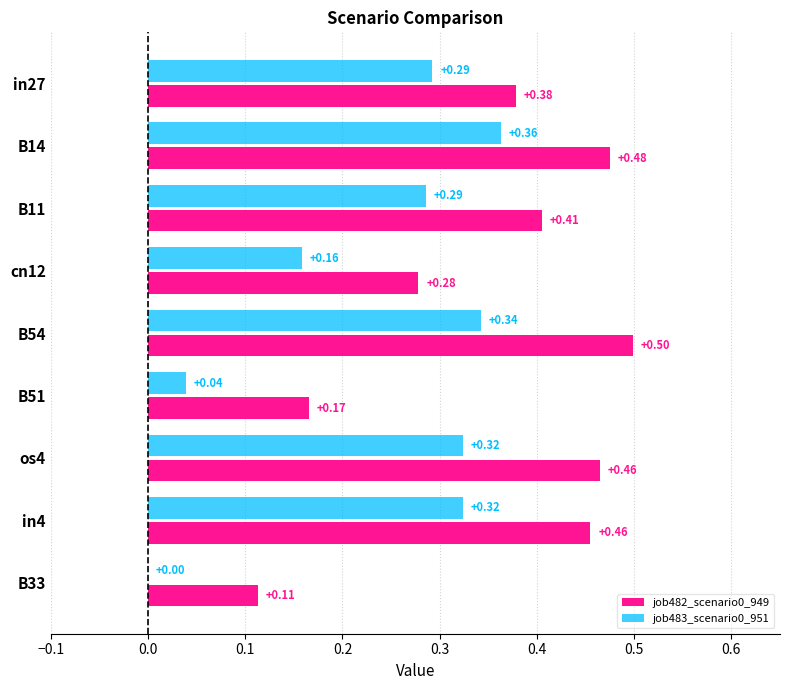

What is the total value across all series at in27?

0.7